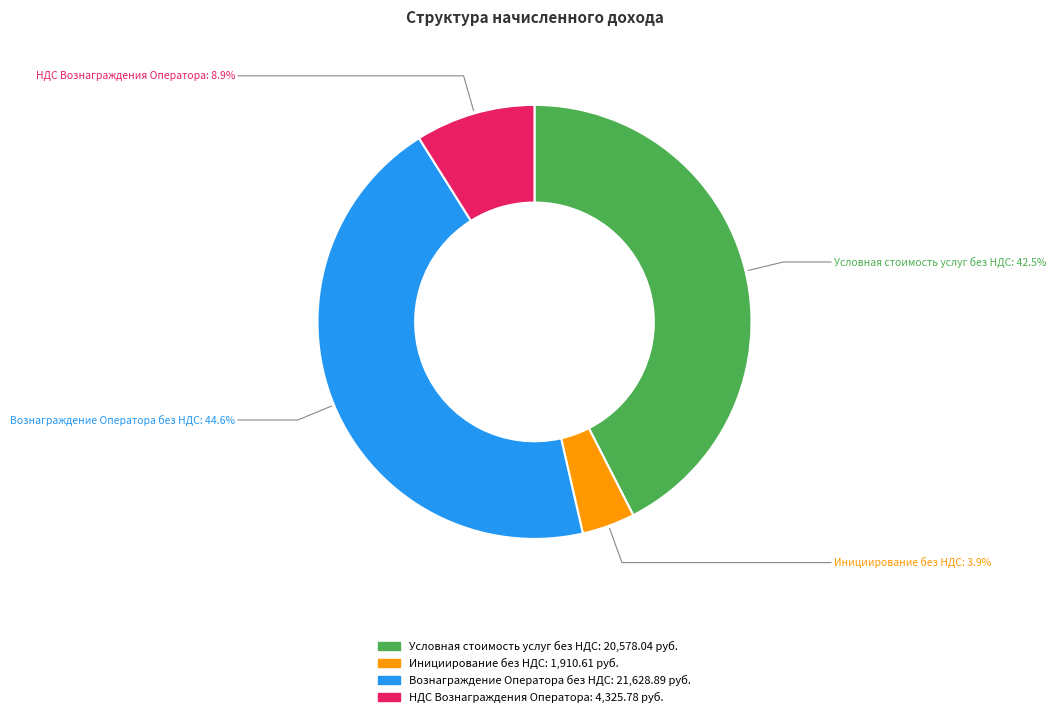

Rank the categories by value from highest to lowest.

Вознаграждение Оператора без НДС, Условная стоимость услуг без НДС, НДС Вознаграждения Оператора, Инициирование без НДС